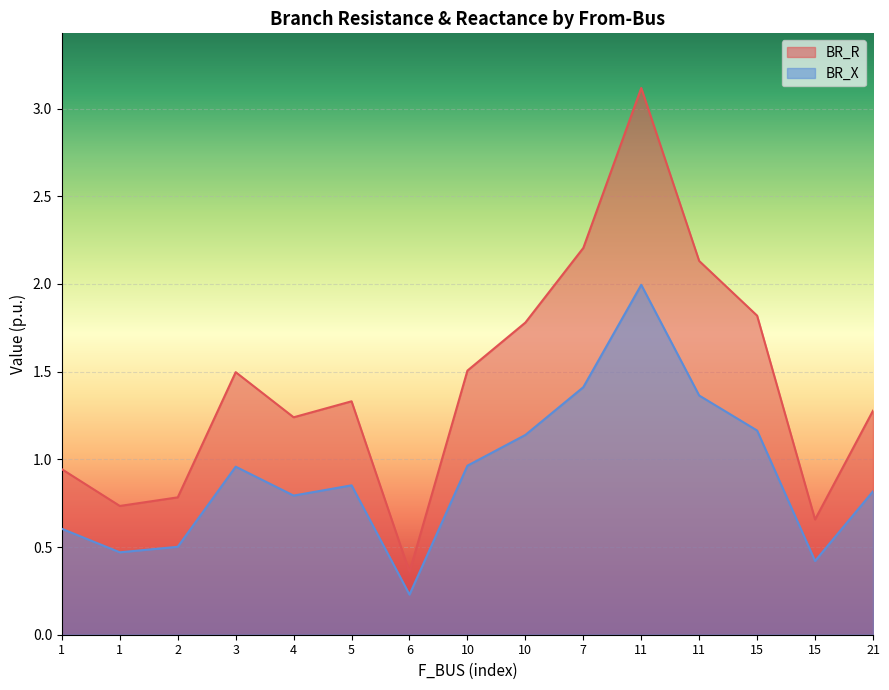

True or false: BR_R has a value of 1.8 at 10.

True